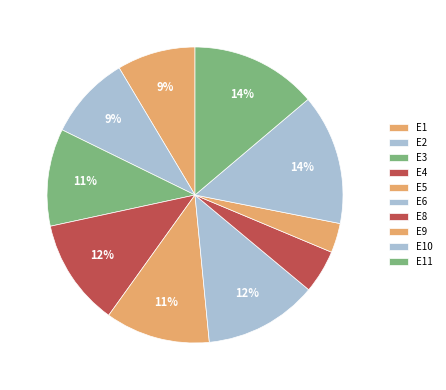

Count the number of slices in the pie.

10